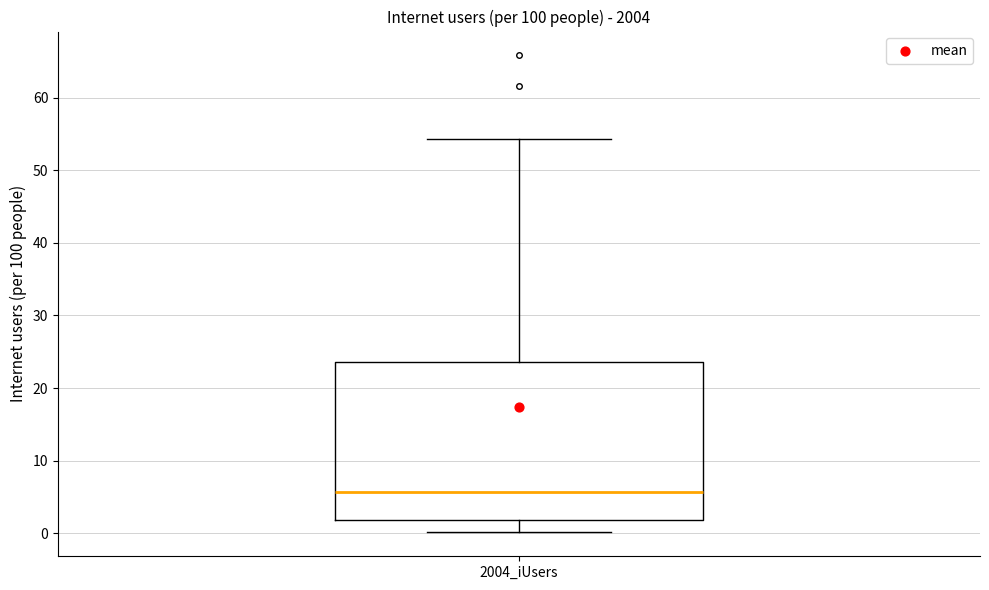

Where does the upper whisker of the box for 2004_iUsers end on the y-axis? The values are not printed on the chart, so give them approximately, as read against the axis.

54